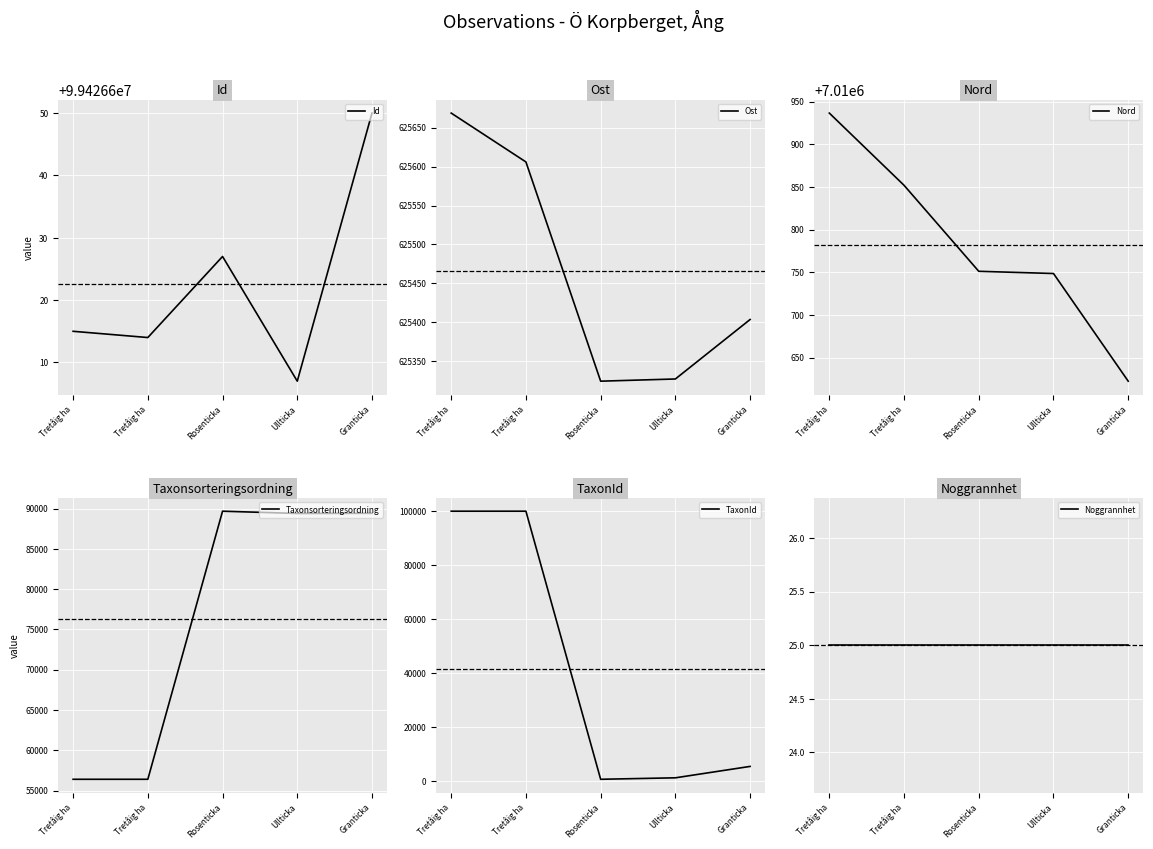

What is the difference between the maximum and minimum values in the Nord series?

314.3